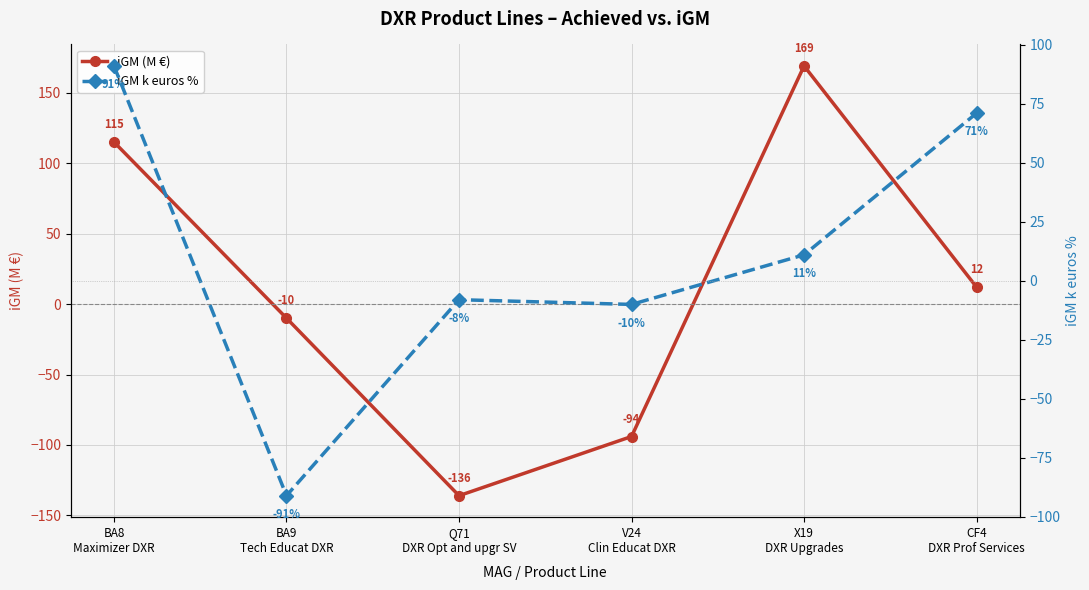

Reading right to left, extract all data points from this chart.

iGM (M €): 12	169	-94	-136	-10	115
iGM k euros %: 71	11	-10	-8	-91	91